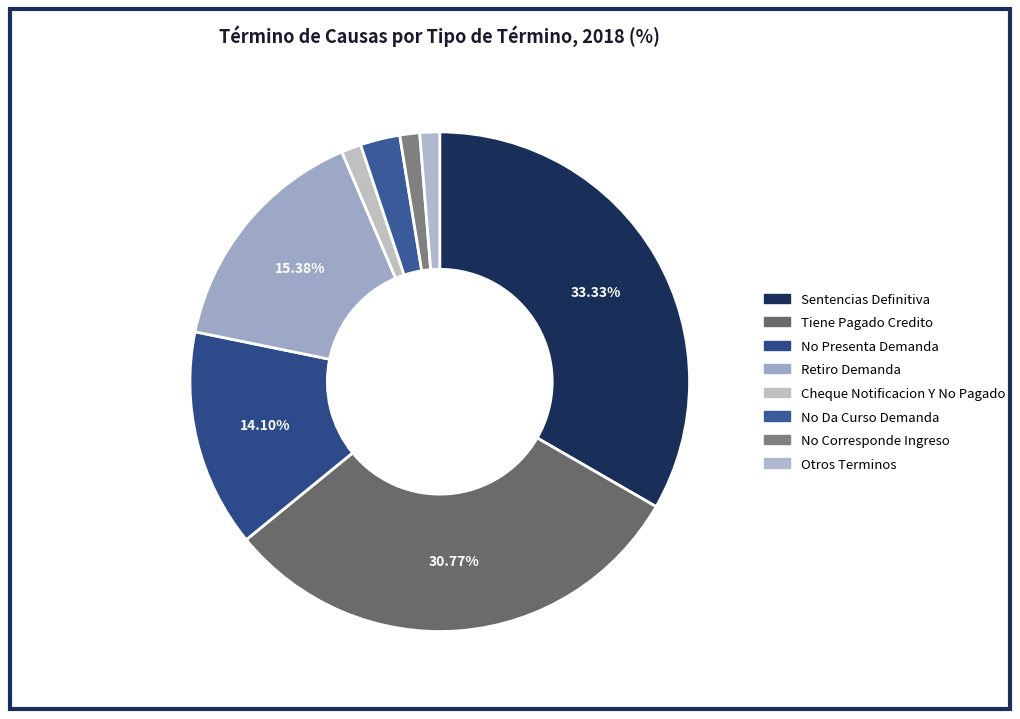

To the nearest percent, what is the difference between the largest and smallest slice percentages?

32%